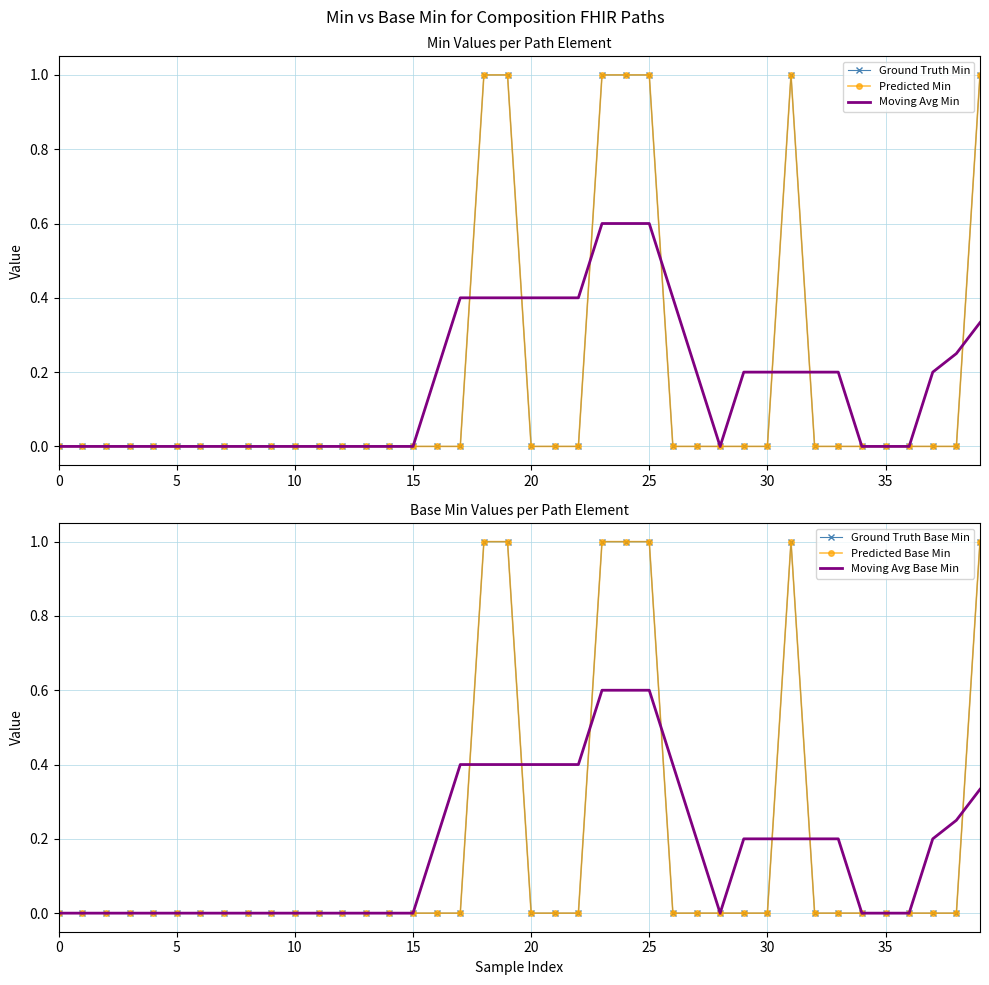

Is the value of Ground Truth Base Min at 35 greater than the value of Predicted Min at 9?

No